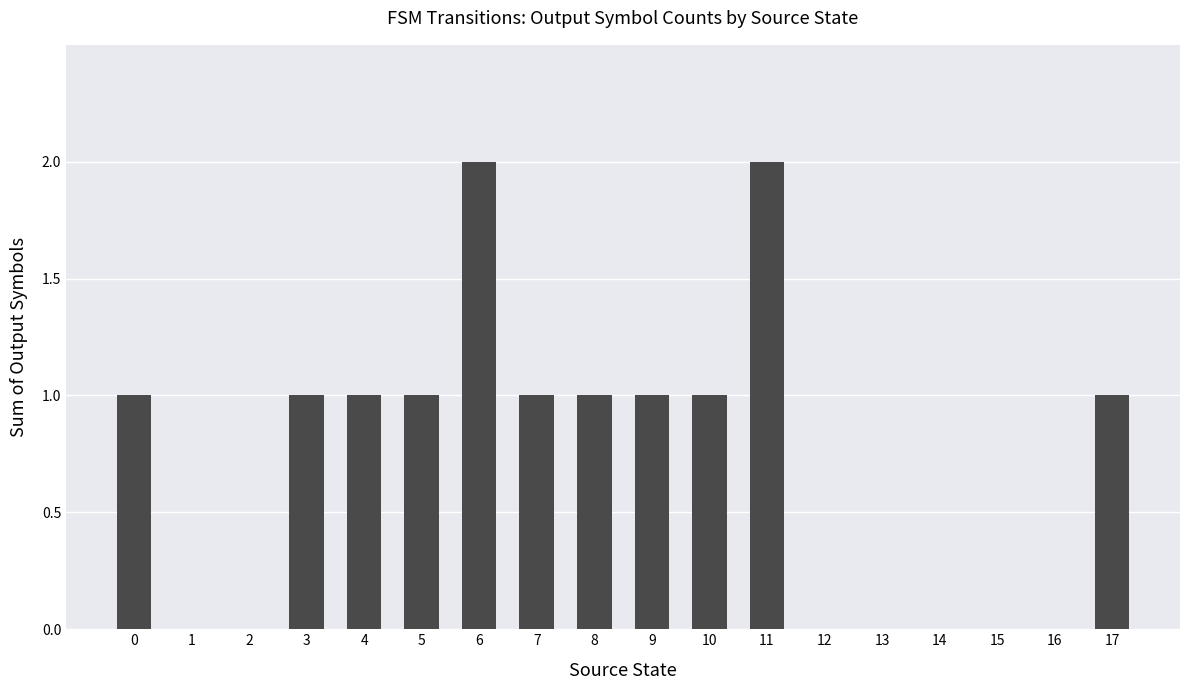

True or false: the data shows 1 at 5.

True